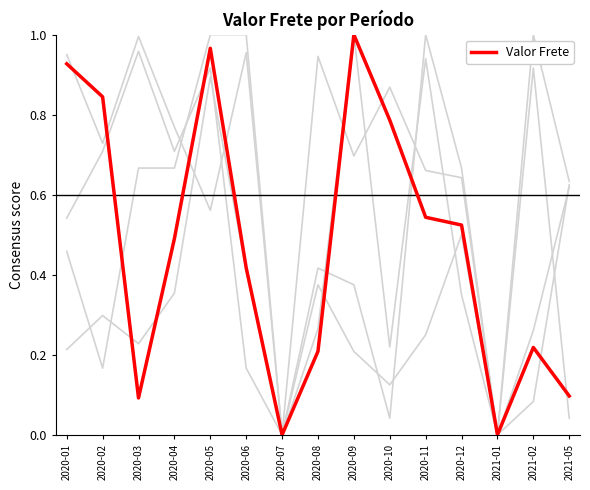

How many lines are shown in the chart?

5